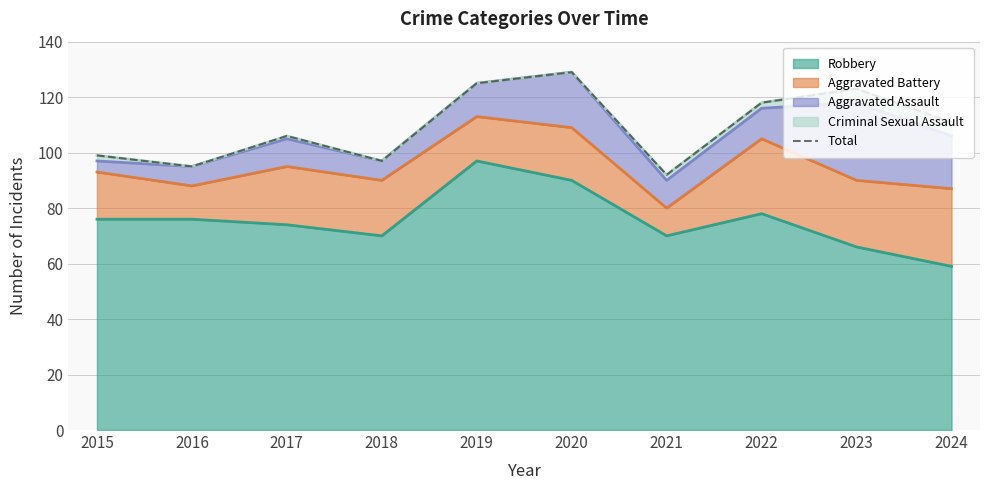

What is the value of the 1st point from the left?

99